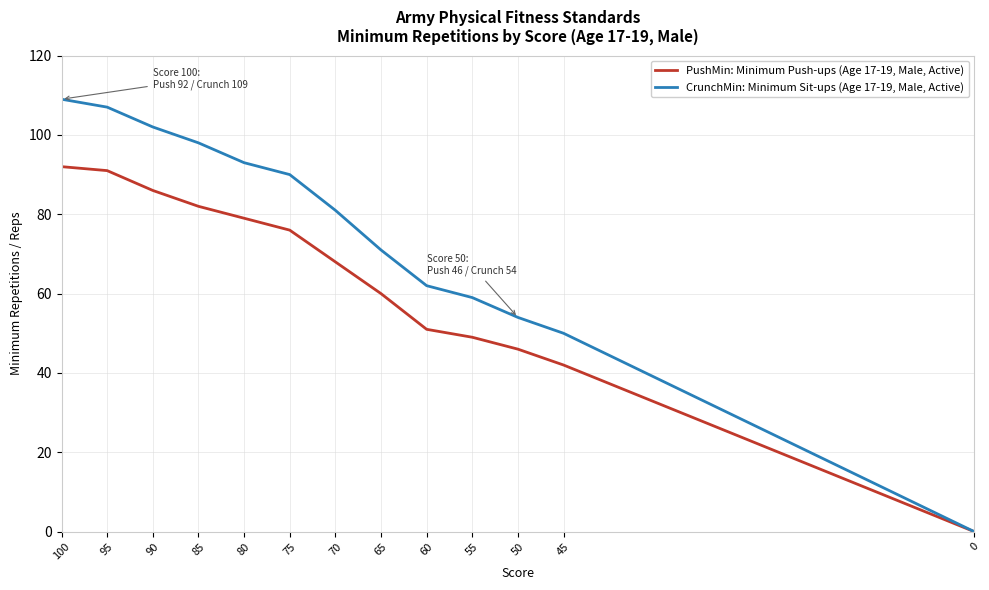

What value does the PushMin: Minimum Push-ups (Age 17-19, Male, Active) series have at 80, to the nearest 5?

80